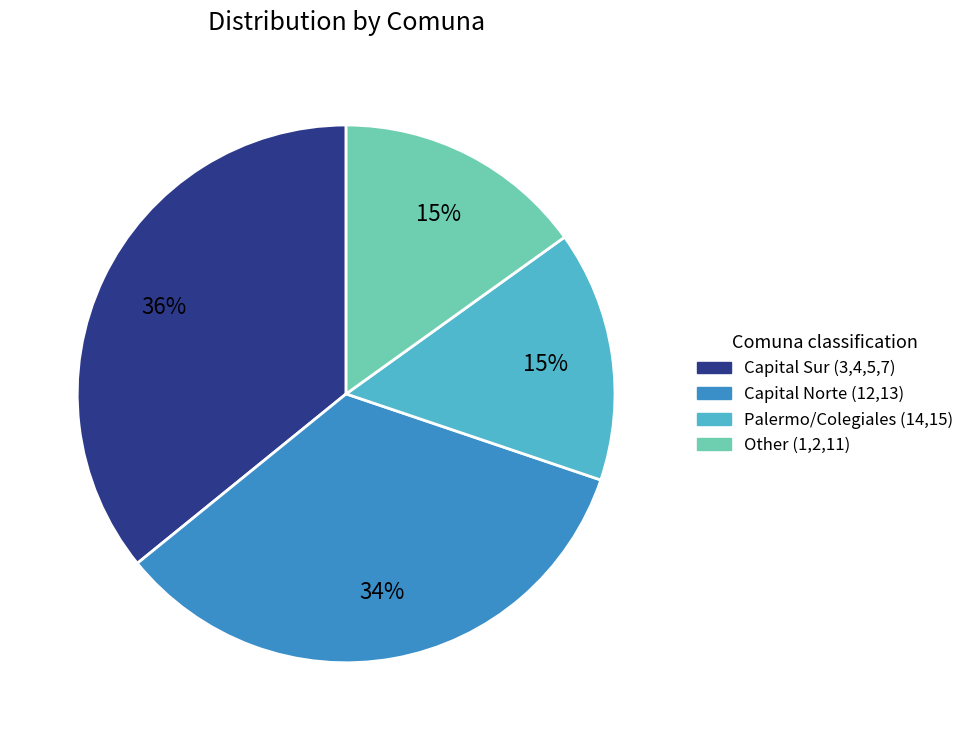

Does Capital Sur (3,4,5,7) represent more than half of the total?

No